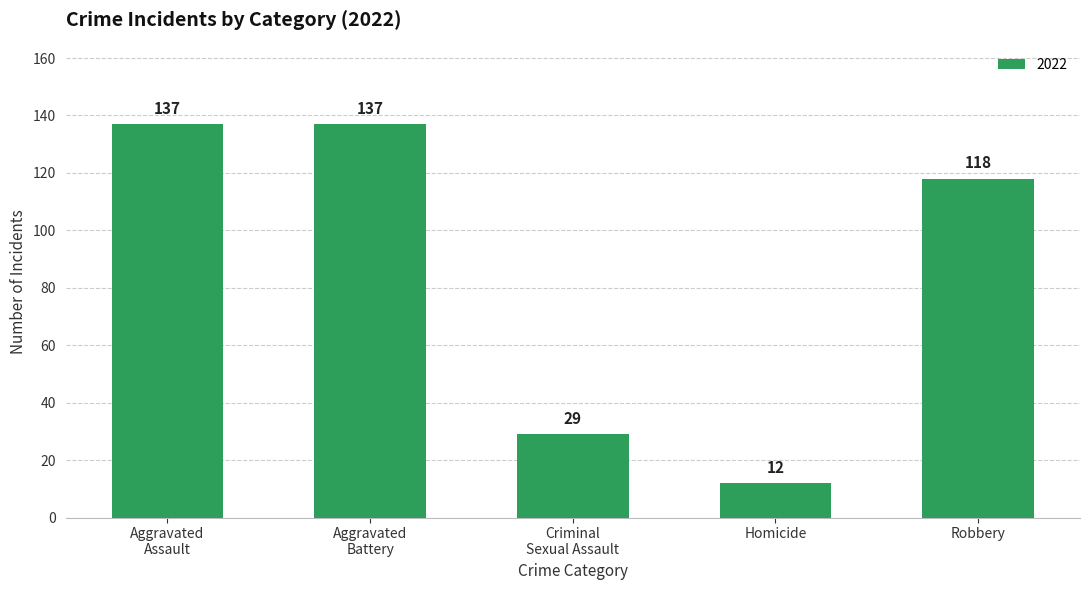

True or false: the data shows 118 at Robbery.

True